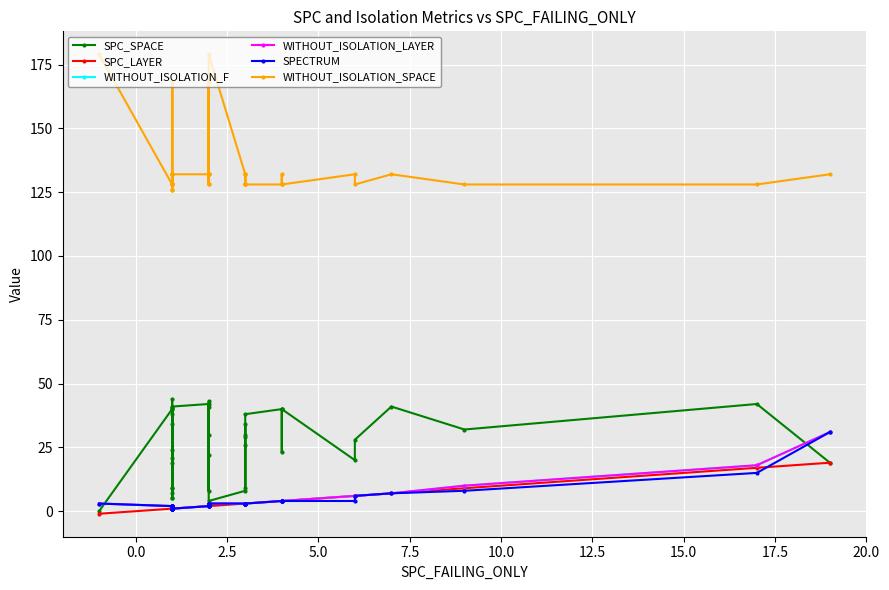

True or false: SPC_LAYER and WITHOUT_ISOLATION_SPACE intersect in this chart.

False